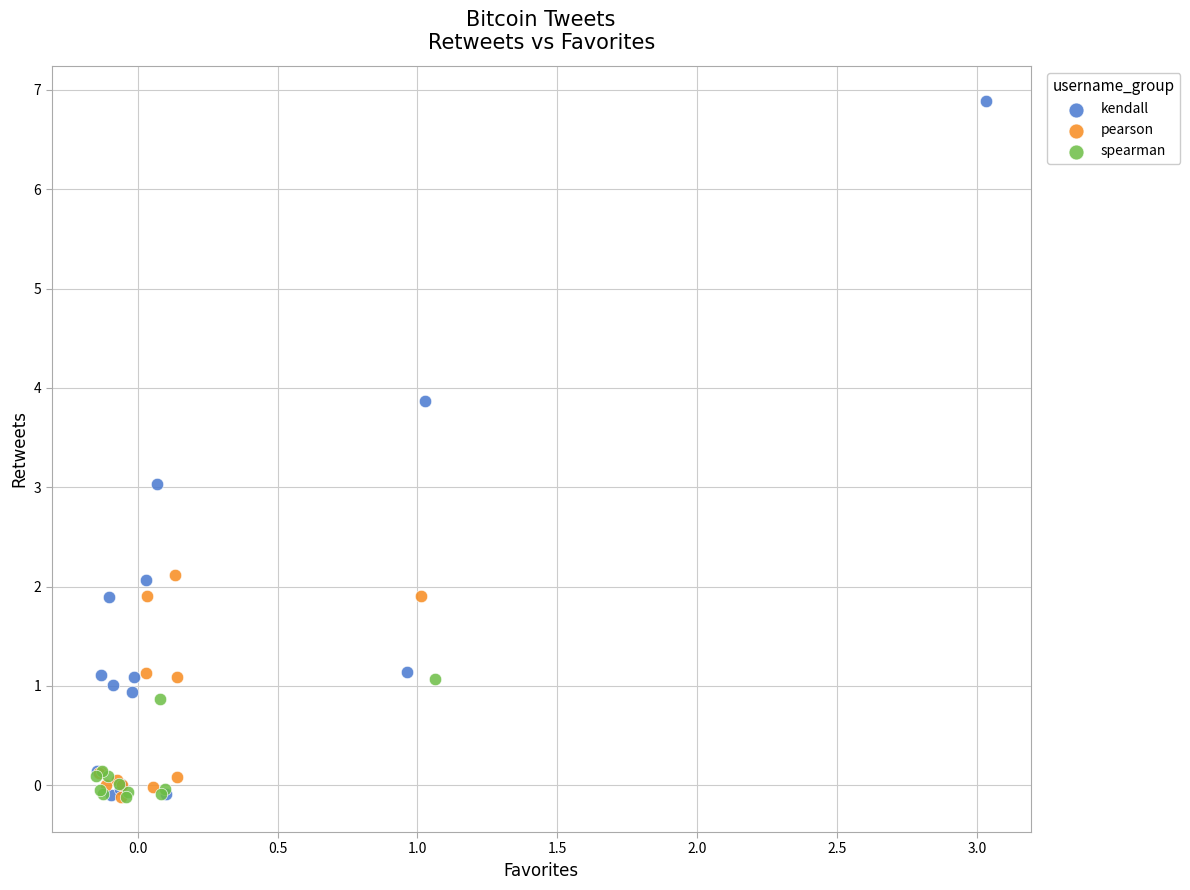

Which series reaches the maximum Y coordinate?

kendall